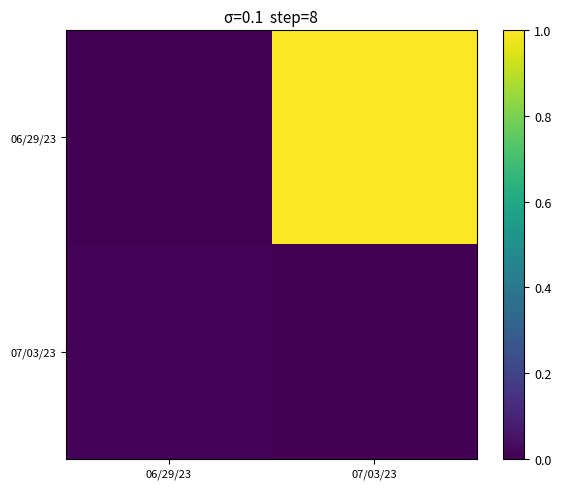

List the series in order of their overall mean, lowest first.

07/03/23, 06/29/23